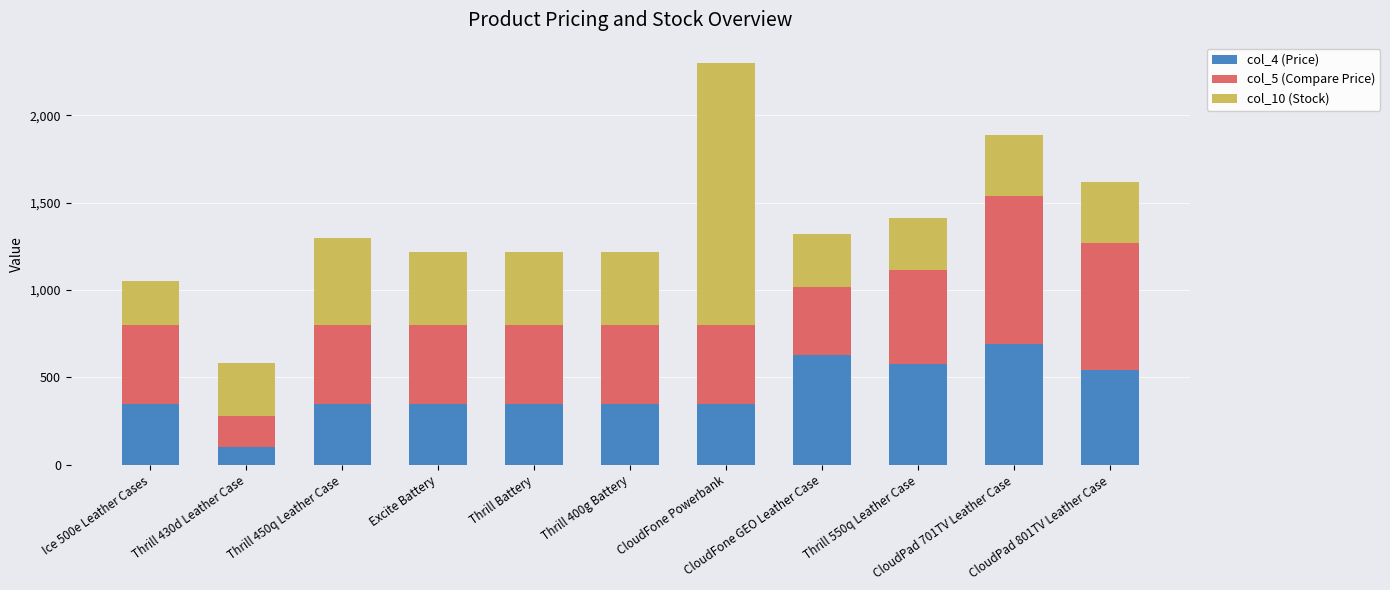

What is the difference between the maximum and minimum values in the col_4 (Price) series?

590